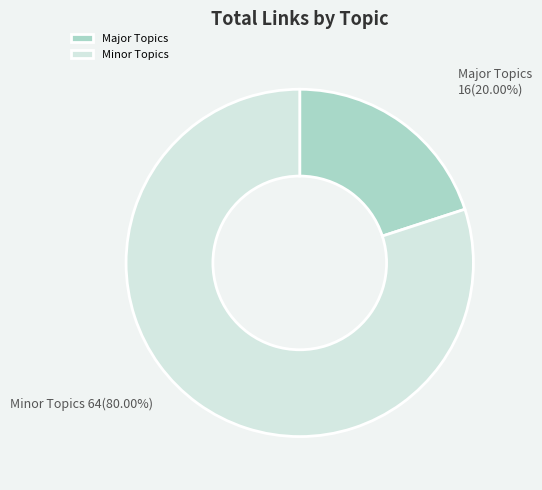

Which category has the biggest portion of the pie?

Minor Topics